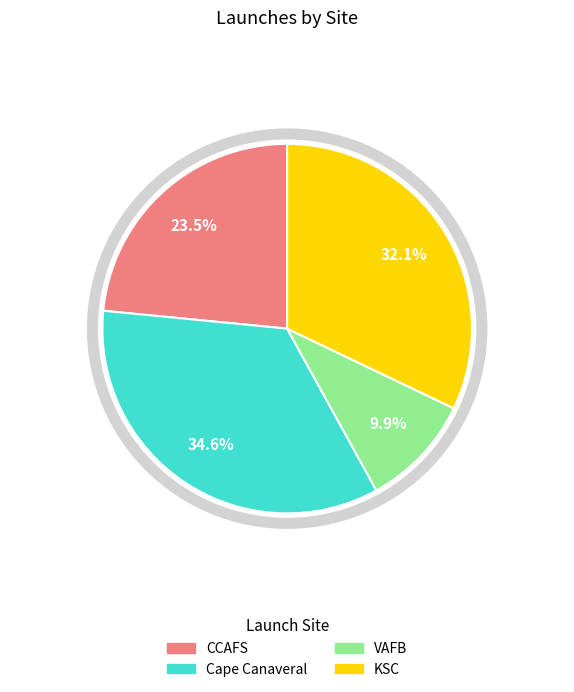

Is there a majority slice in this chart?

No